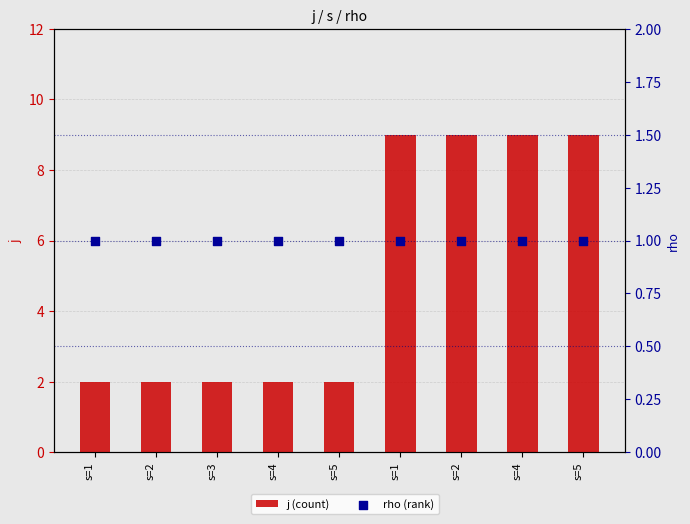

Which series reaches the minimum Y coordinate?

rho (rank)